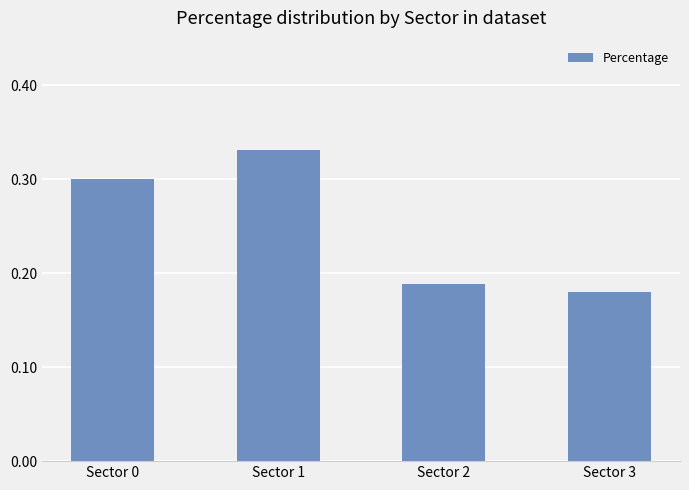

At which label is the value closest to 0?

Sector 3